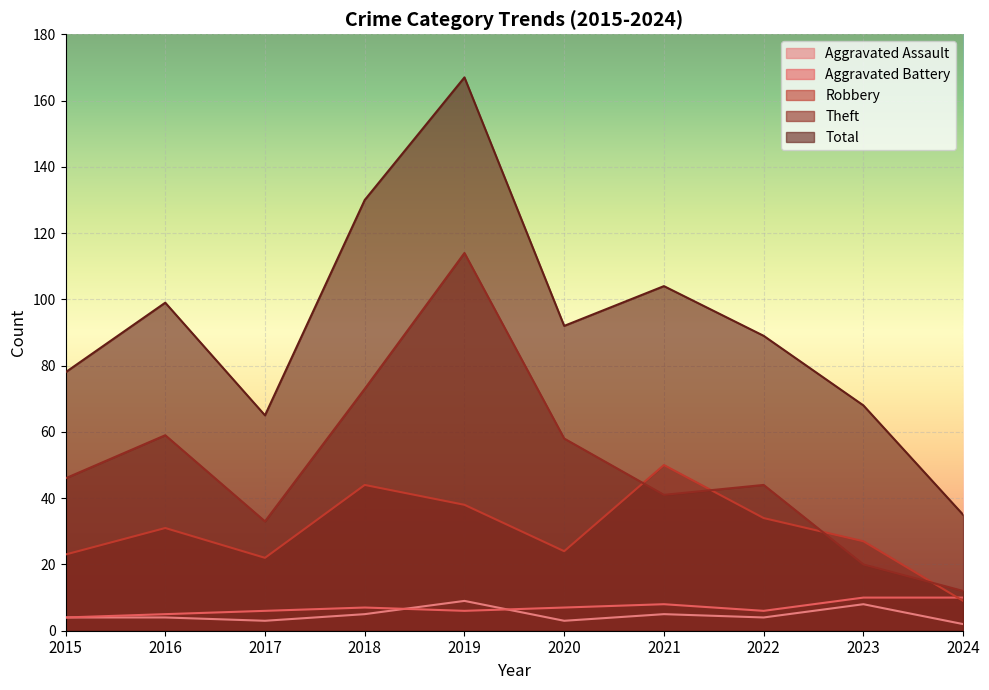

What is the sum of the Total values at 2021 and 2019?

271